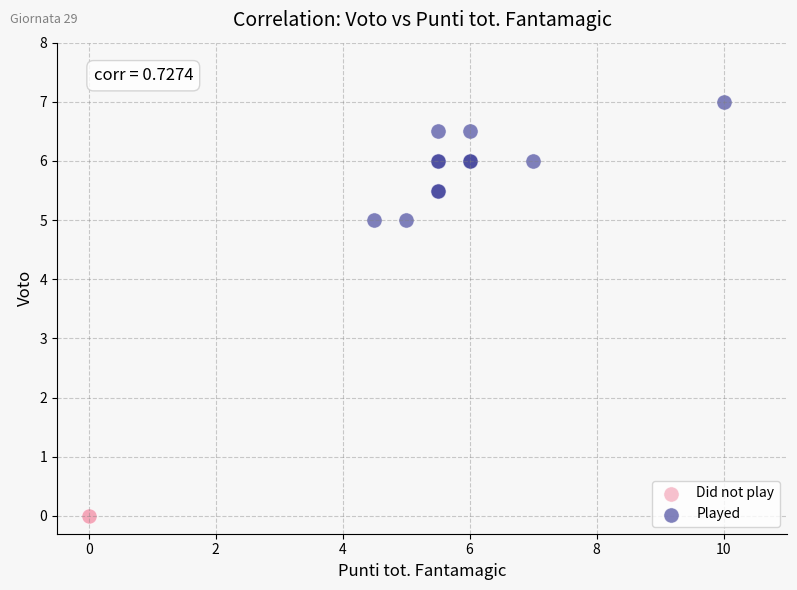

What are all the series names shown in the legend?

Did not play, Played